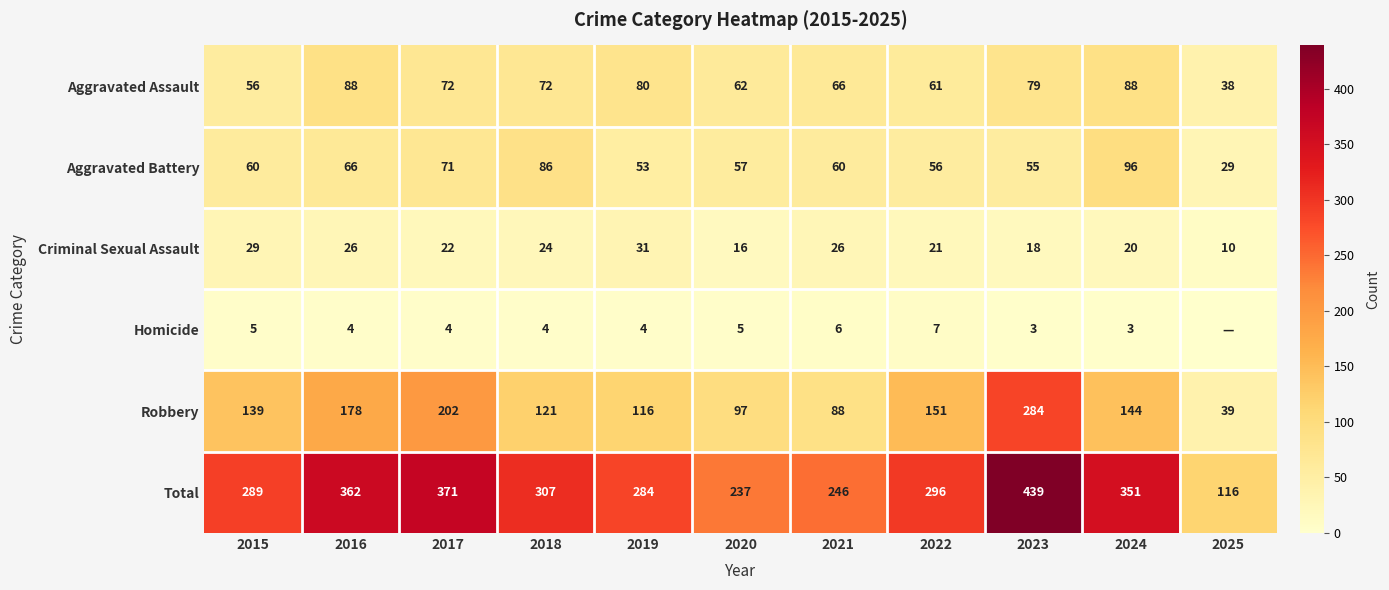

At 2016, list the series in order from smallest to largest.

Homicide, Criminal Sexual Assault, Aggravated Battery, Aggravated Assault, Robbery, Total